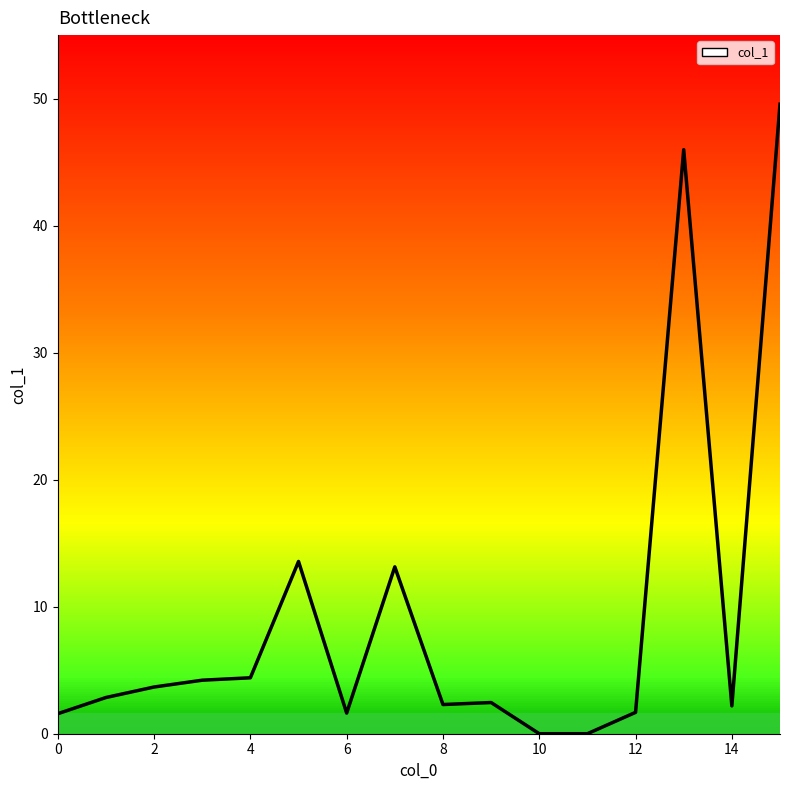

What is the greatest value displayed?

49.6